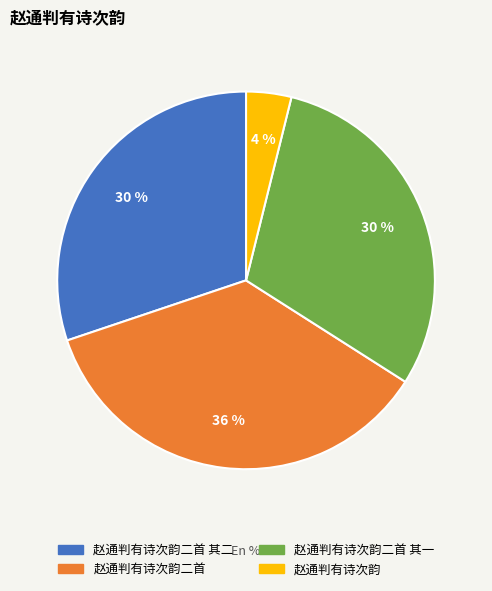

Is there a majority slice in this chart?

No